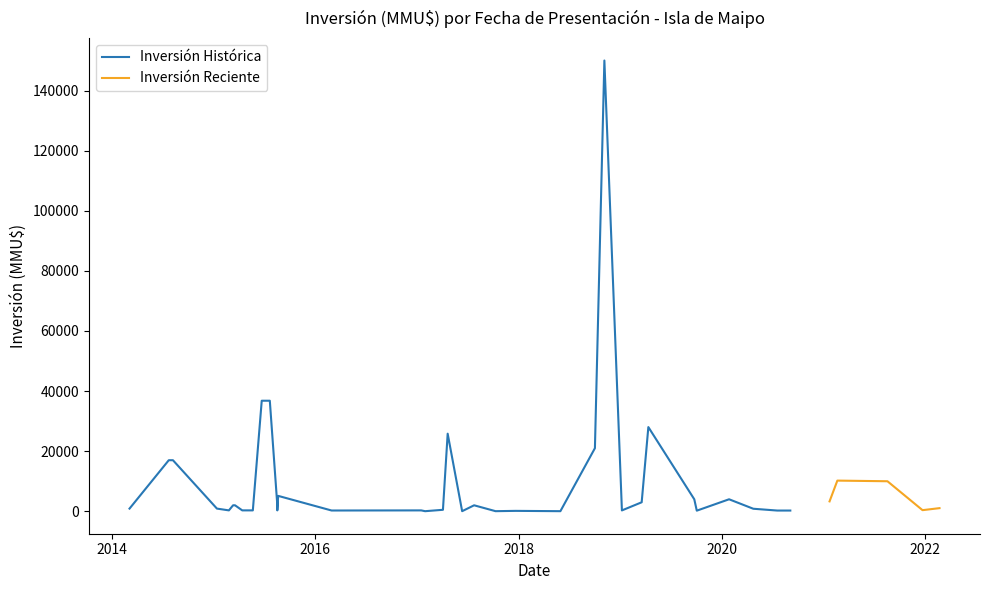

Between 24 and 11, which is larger?

11